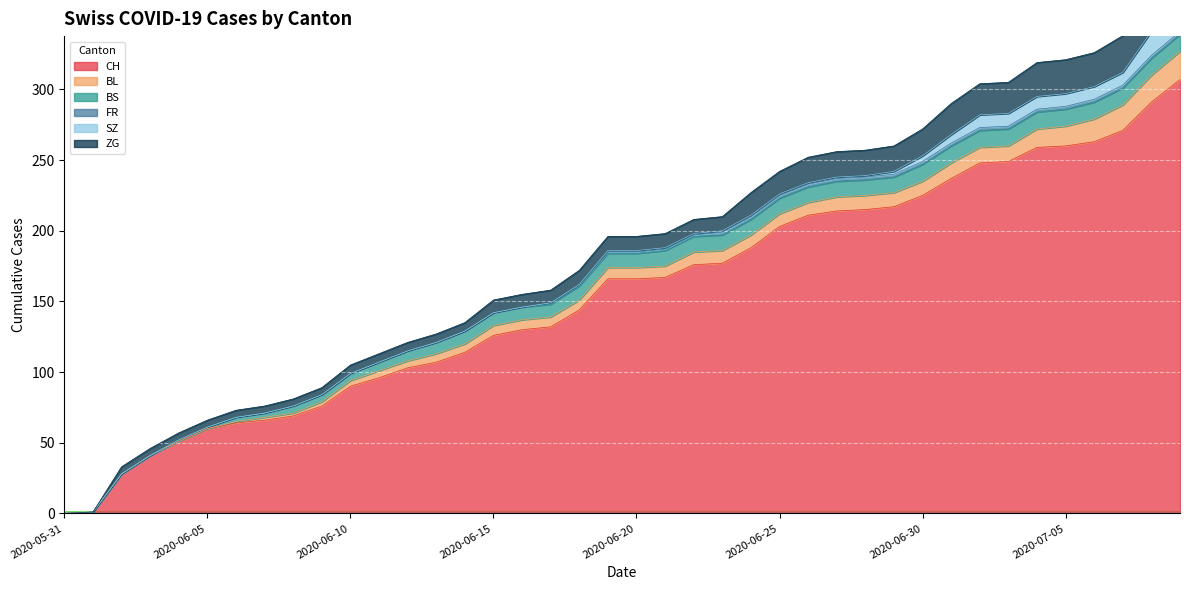

What are all the series names shown in the legend?

CH, BL, BS, FR, SZ, ZG